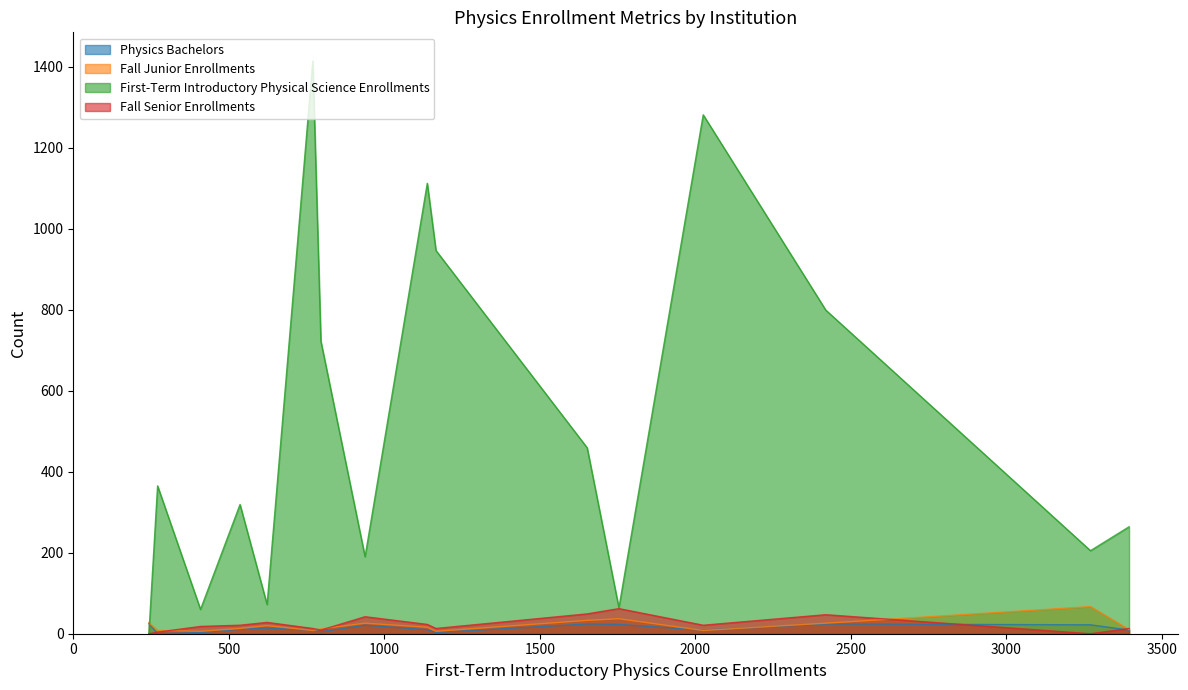

The Physics Bachelors series shows 0 at Alabama A&M U. True or false?

True